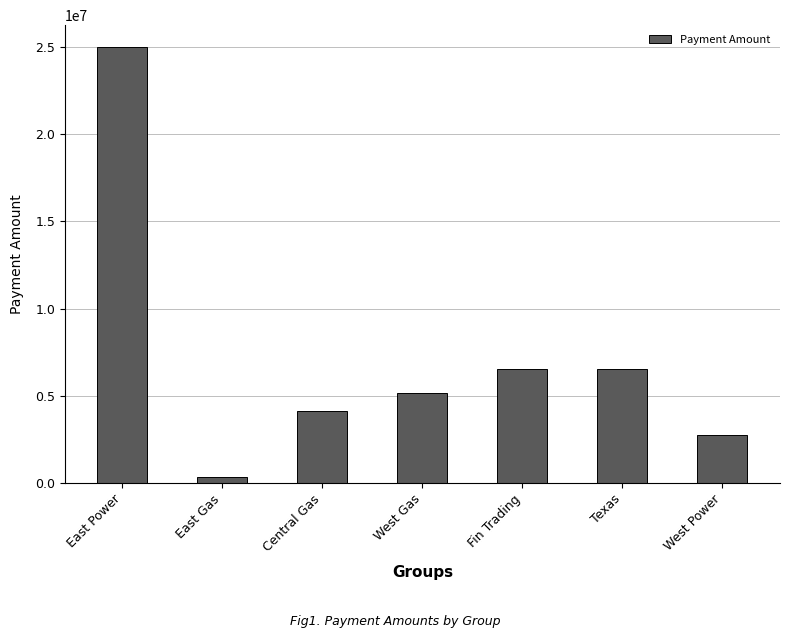

The value at Central Gas is 4110246.6. True or false?

True